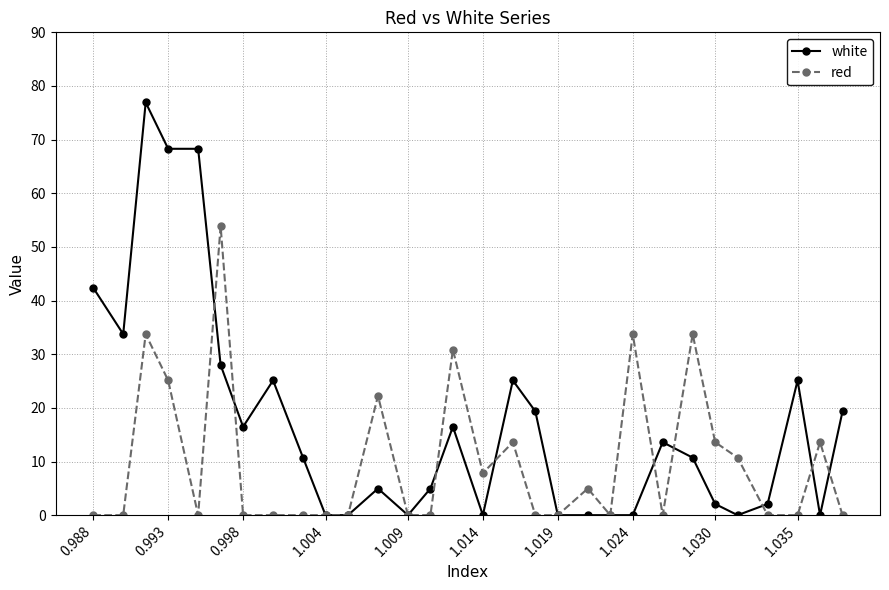

Rank the series by their maximum value, from lowest to highest.

red, white